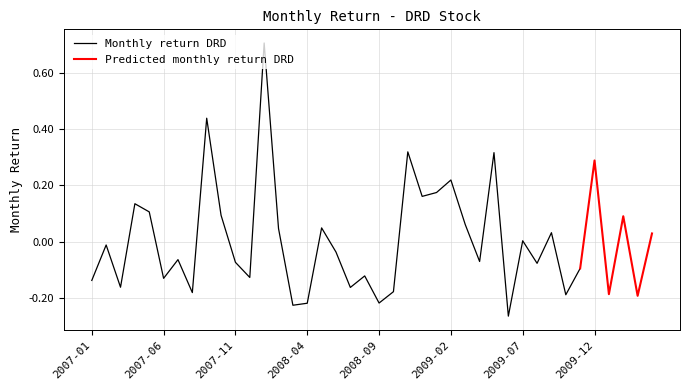

Between 2009-05-31 and 2008-07-31, which is larger?

2009-05-31